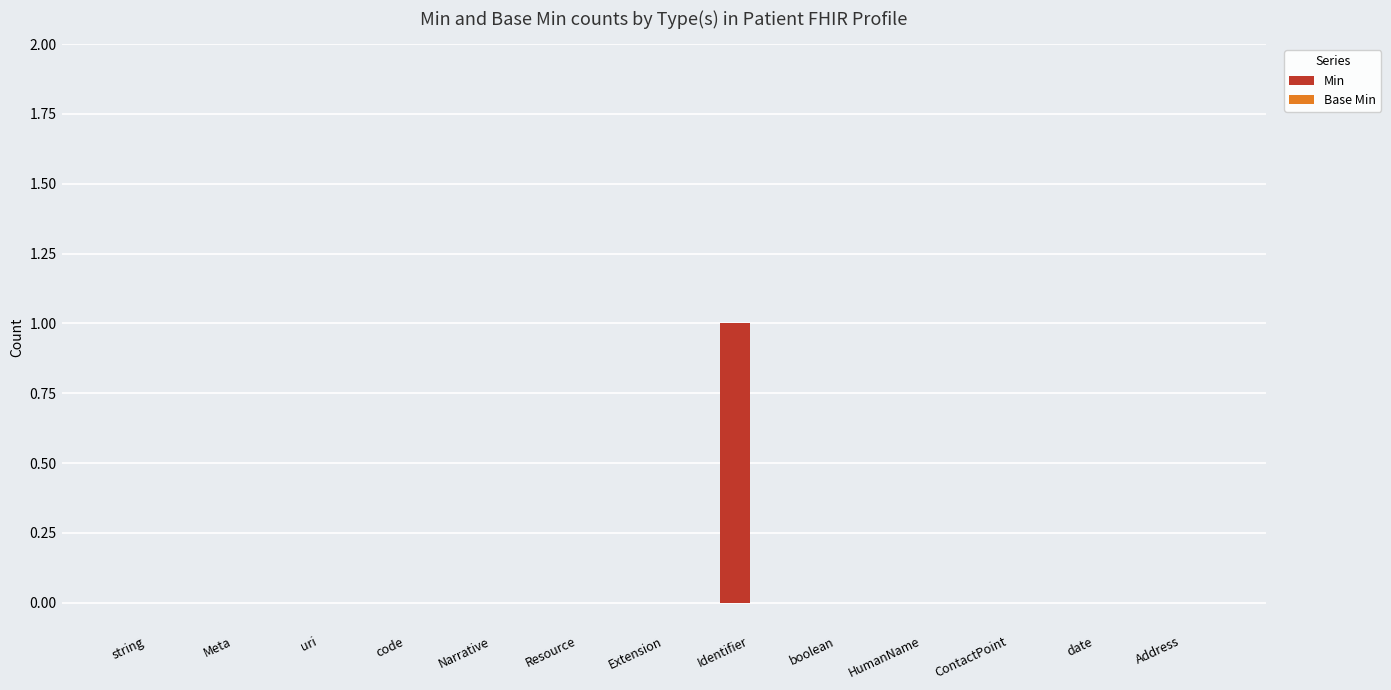

Between Identifier and Address, which is larger?

Identifier